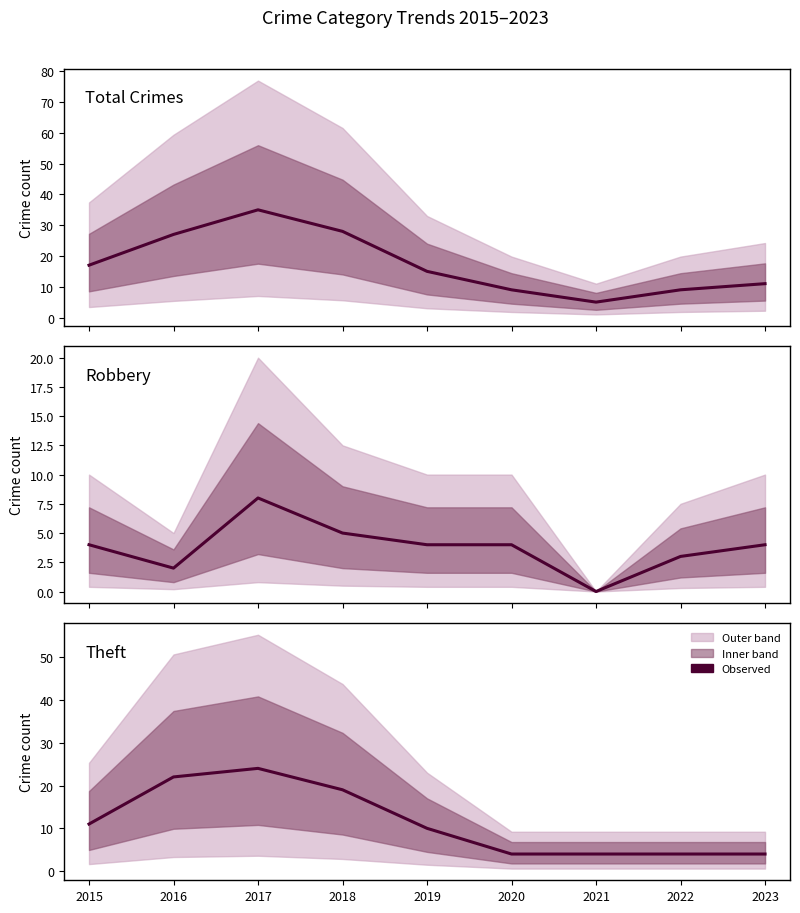

What is the value of the Theft point at the 2nd from the left?

22